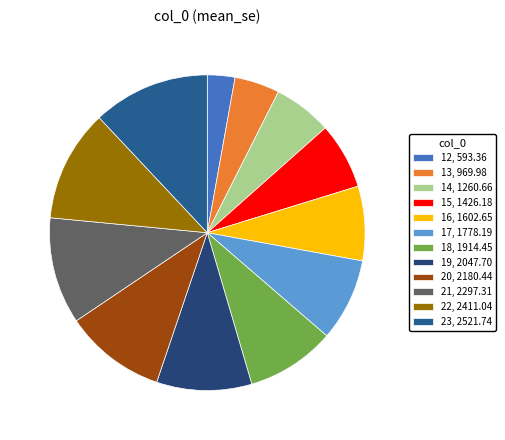

Count the number of slices in the pie.

12